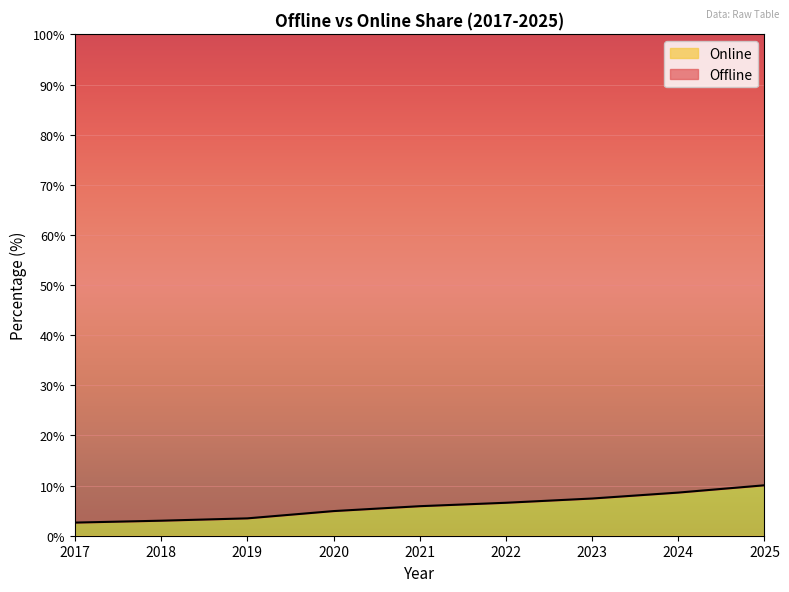

Reading right to left, what are all the values shown in this chart?

2025=10.1	2024=8.6	2023=7.4	2022=6.6	2021=5.9	2020=4.9	2019=3.5	2018=3.0	2017=2.6